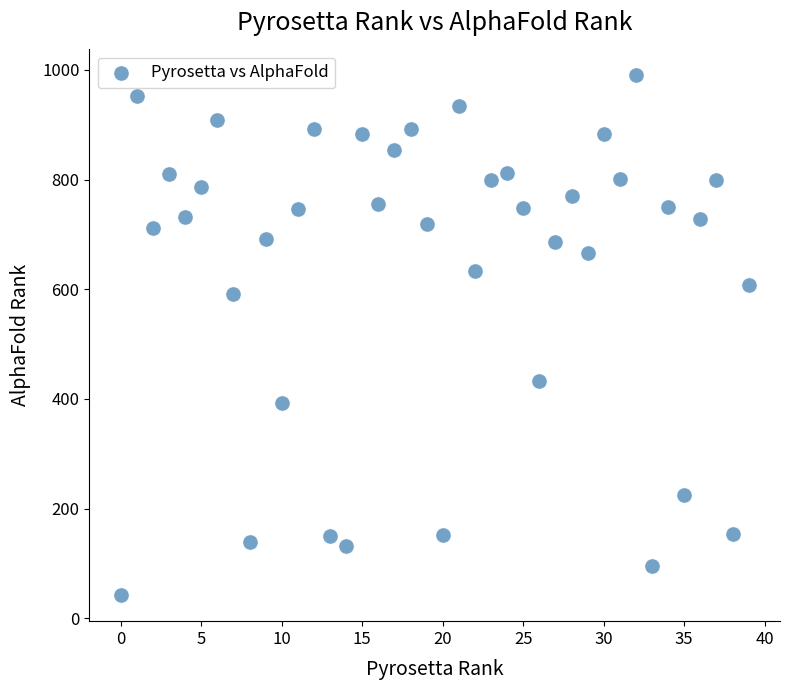

What is the range of Y values (max minus min)?

948